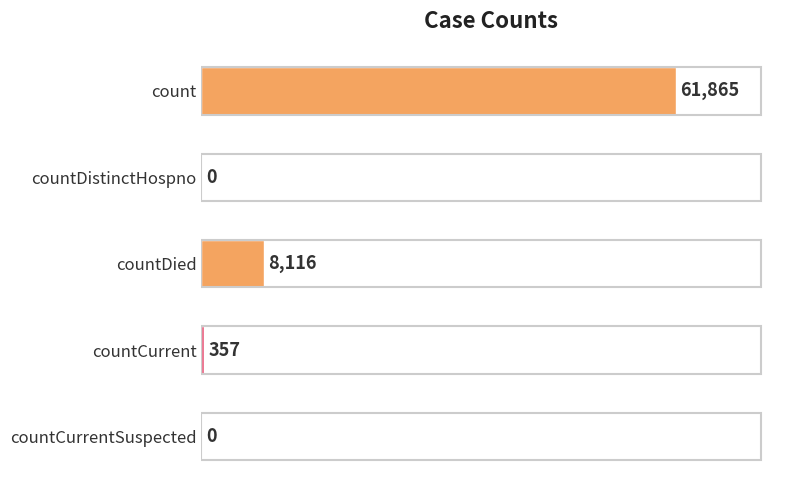

Reading top to bottom, extract all data points from this chart.

count=61865	countDistinctHospno=0	countDied=8116	countCurrent=357	countCurrentSuspected=0